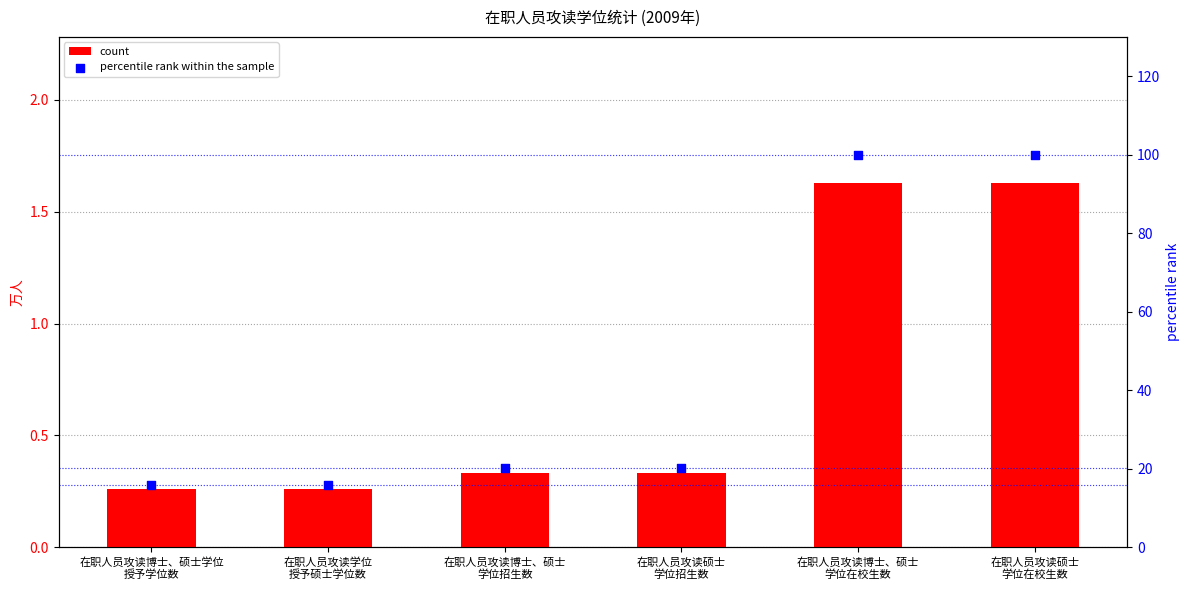

Is the value of count at 在职人员攻读博士、硕士
学位在校生数 greater than the value of percentile rank within the sample at 在职人员攻读博士、硕士学位
授予学位数?

No